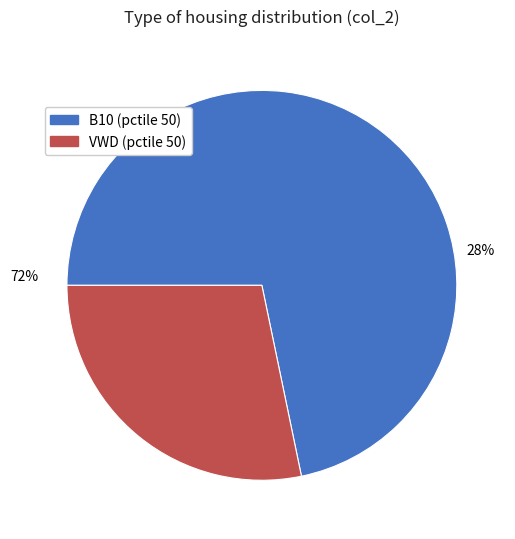

Count the number of slices in the pie.

2